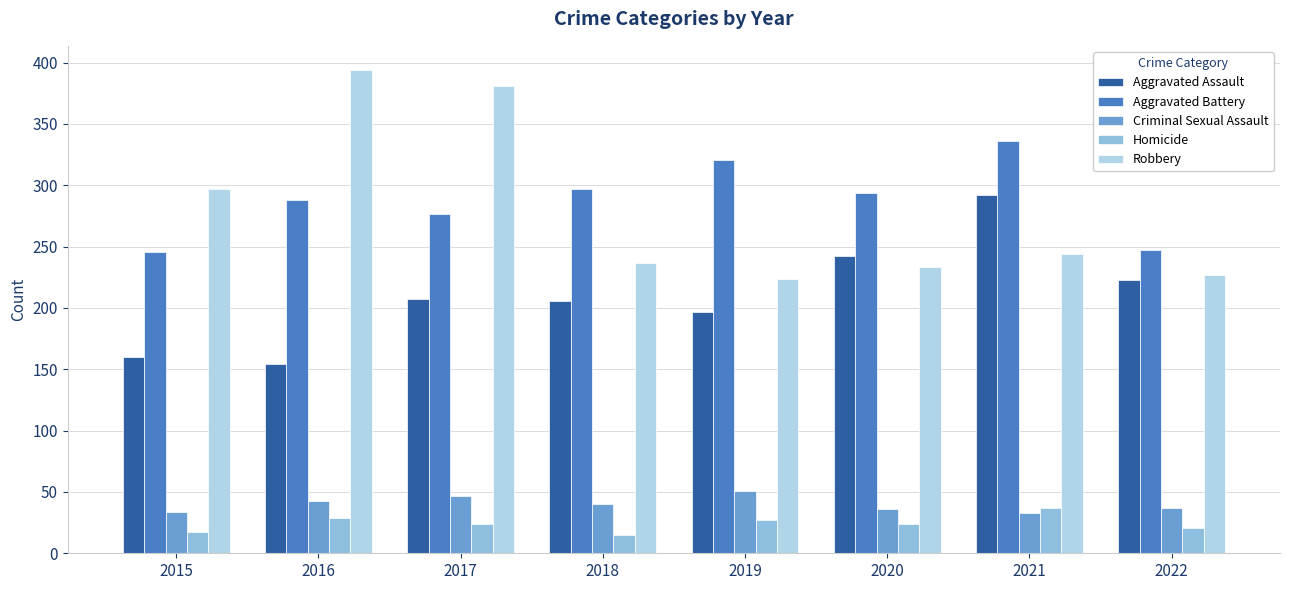

What is the maximum value for Criminal Sexual Assault?

51